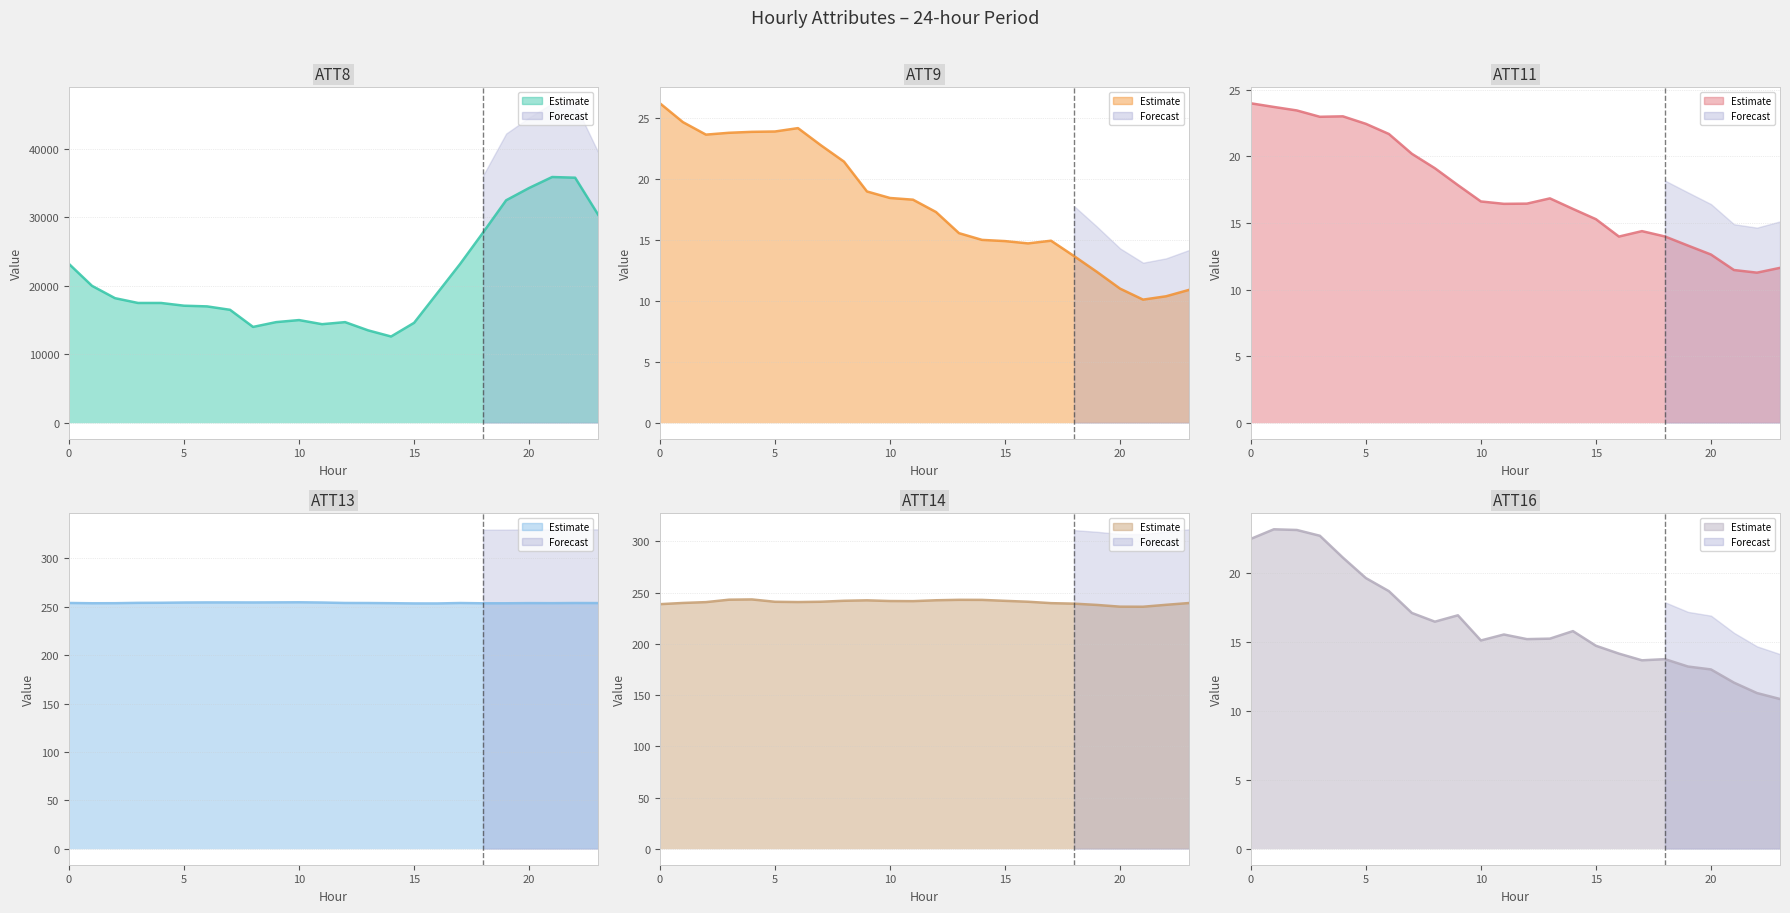

How many interior local valleys does the ATT13 series have?

5